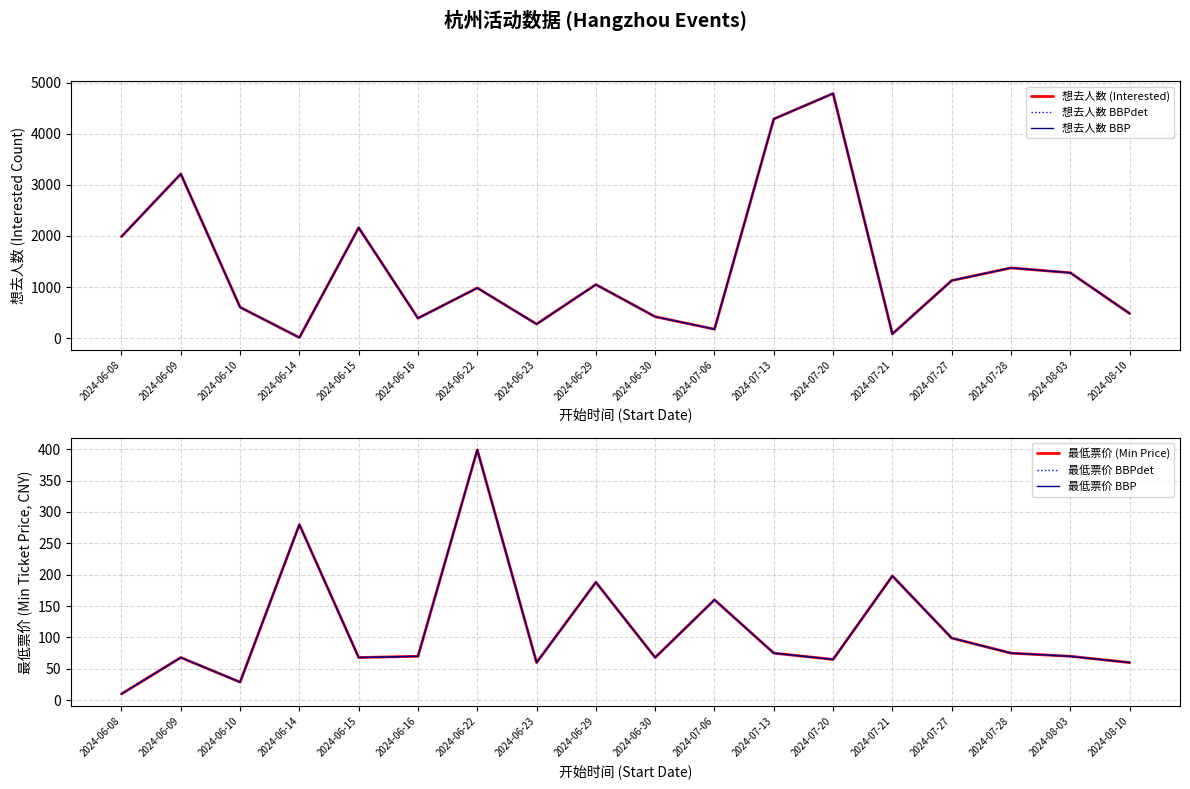

What is the maximum value shown in the chart?

4785.0